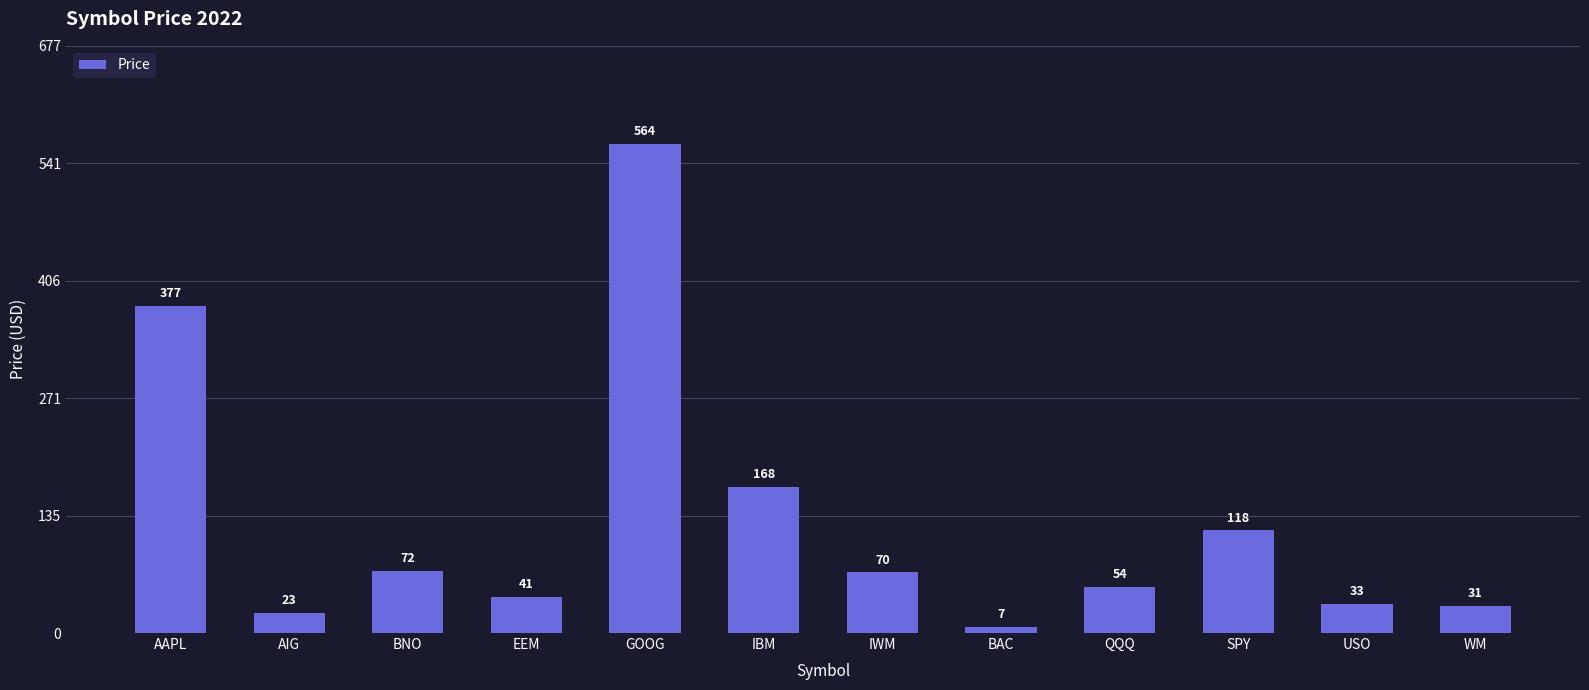

Does the chart contain any negative values?

No